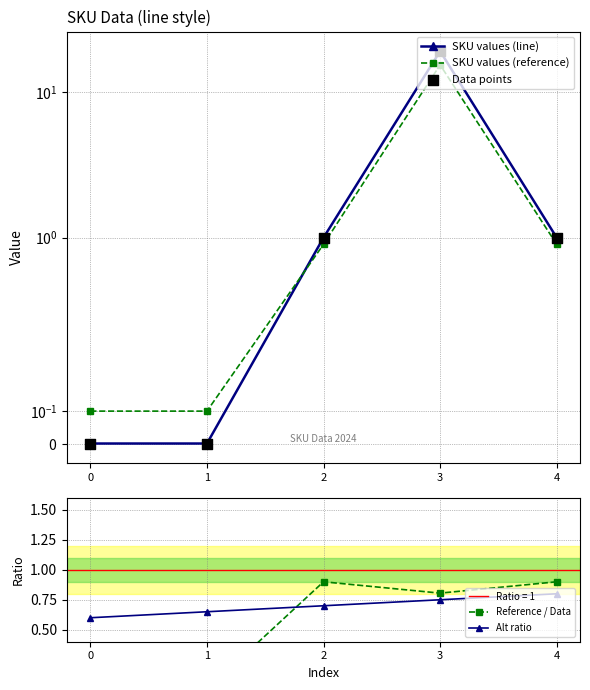

Which series has the largest total across all categories?

SKU values (line)